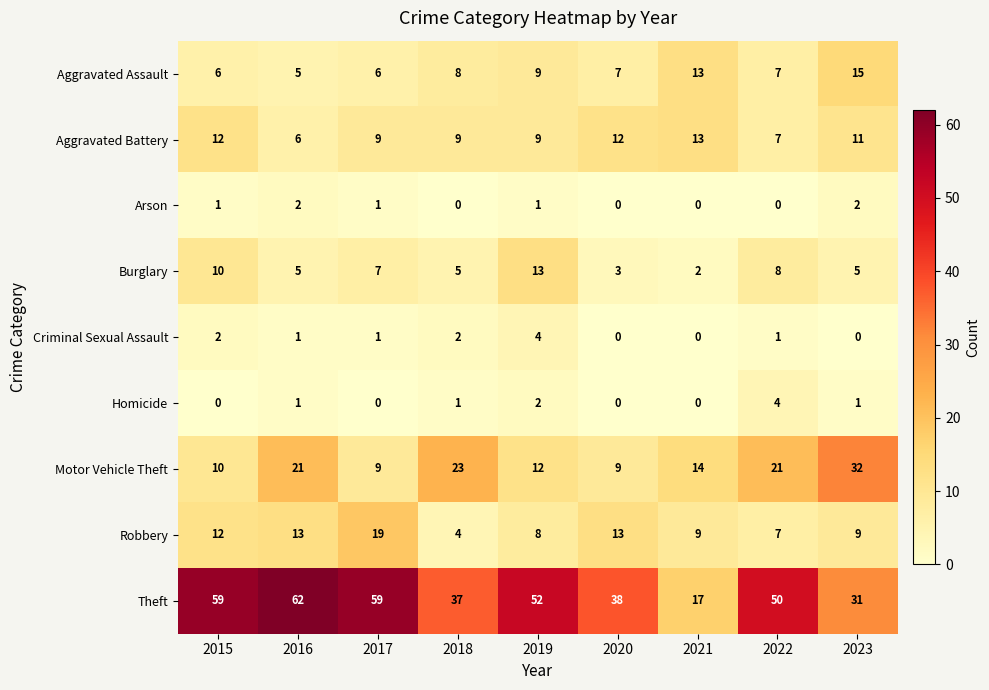

At how many categories does at least one series exceed 14?

9